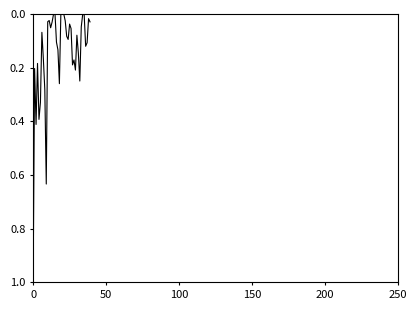

Reading left to right, extract all data points from this chart.

1.0	0.2	0.4	0.2	0.4	0.3	0.1	0.2	0.3	0.6	0.0	0.0	0.1	0.0	0.0	0.0	0.1	0.1	0.3	0.0	0.0	0.0	0.0	0.1	0.1	0.0	0.1	0.2	0.2	0.2	0.1	0.1	0.2	0.0	0.0	0.0	0.1	0.1	0.0	0.0